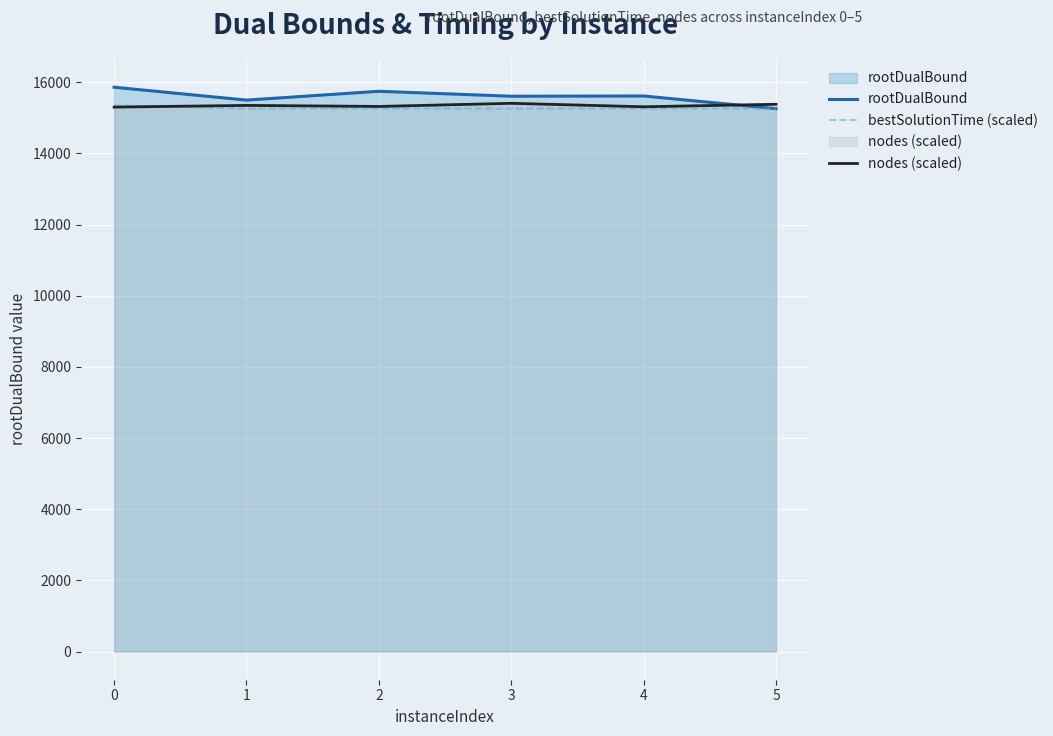

What are all the series names shown in the legend?

rootDualBound, bestSolutionTime (scaled), nodes (scaled)